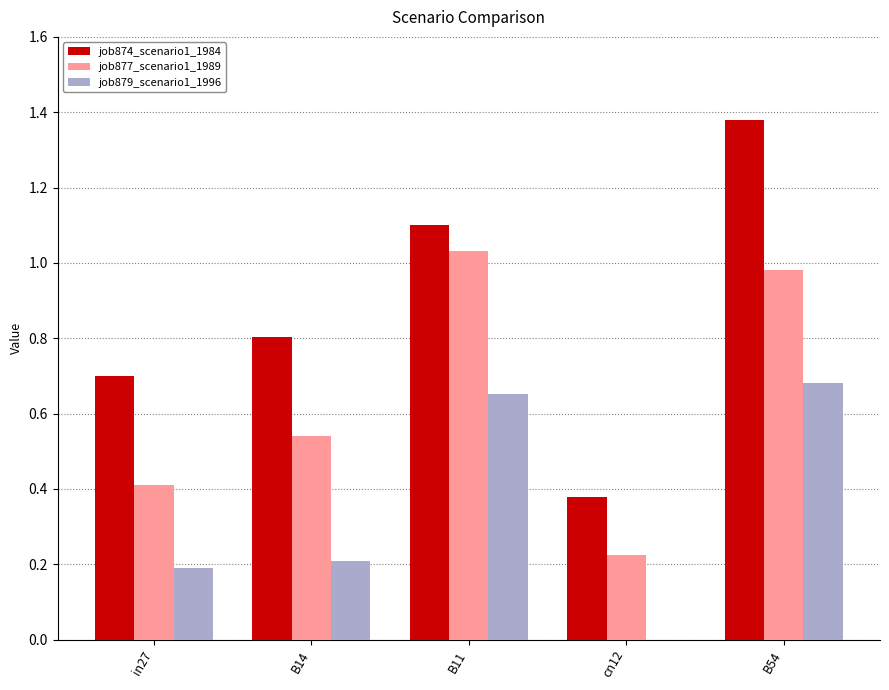

Are the bars horizontal?

No